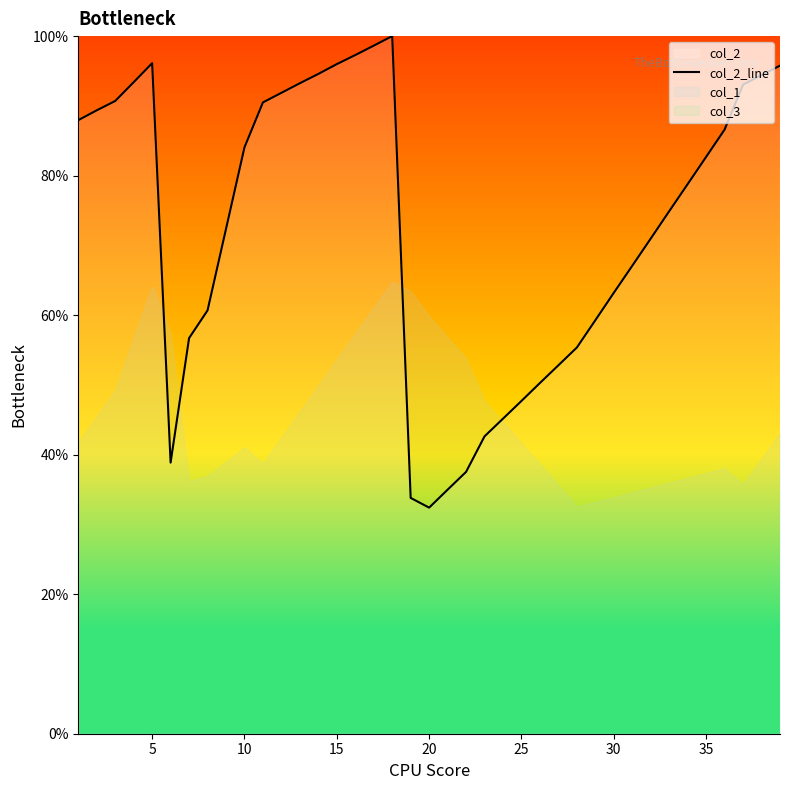

How many lines are shown in the chart?

1